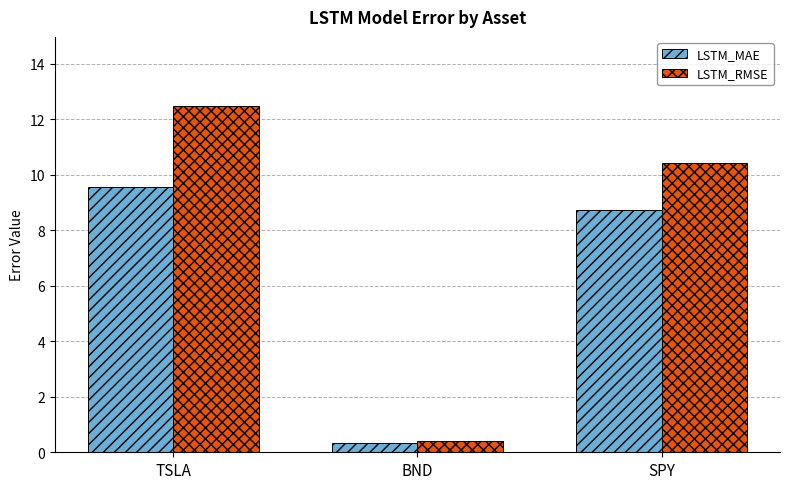

Reading right to left, what are all the values shown in this chart?

LSTM_MAE: SPY=8.7	BND=0.3	TSLA=9.6
LSTM_RMSE: SPY=10.4	BND=0.4	TSLA=12.5